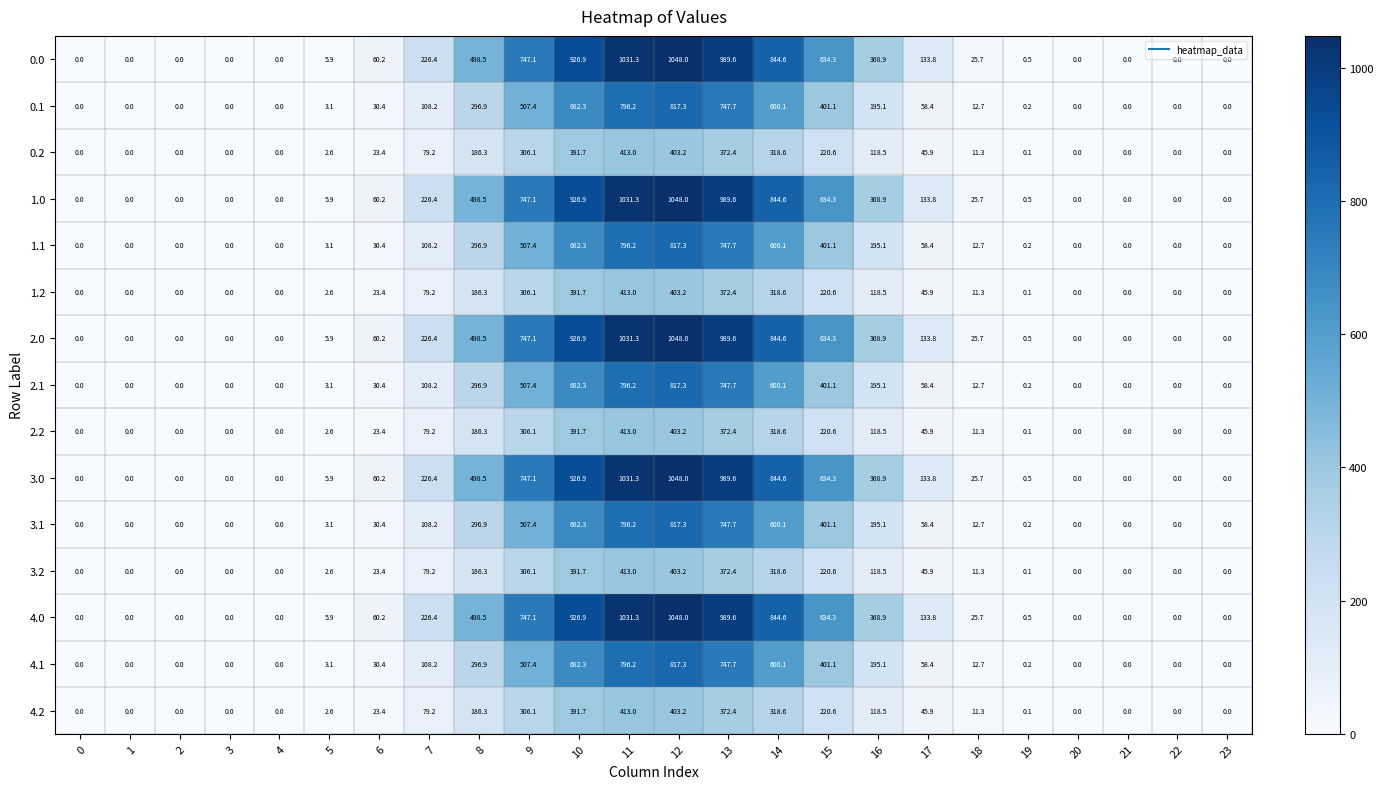

At which category is the sum across all series the highest?

12